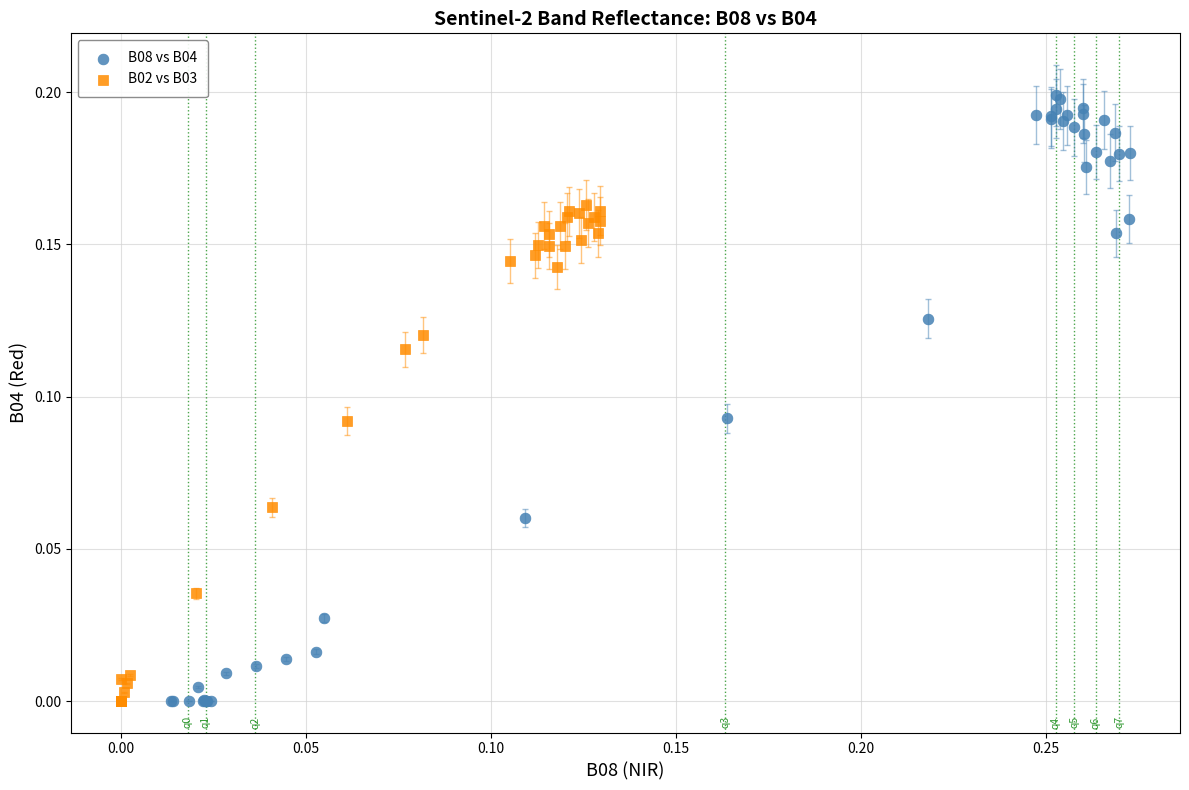

Which series reaches the maximum Y coordinate?

B08 vs B04